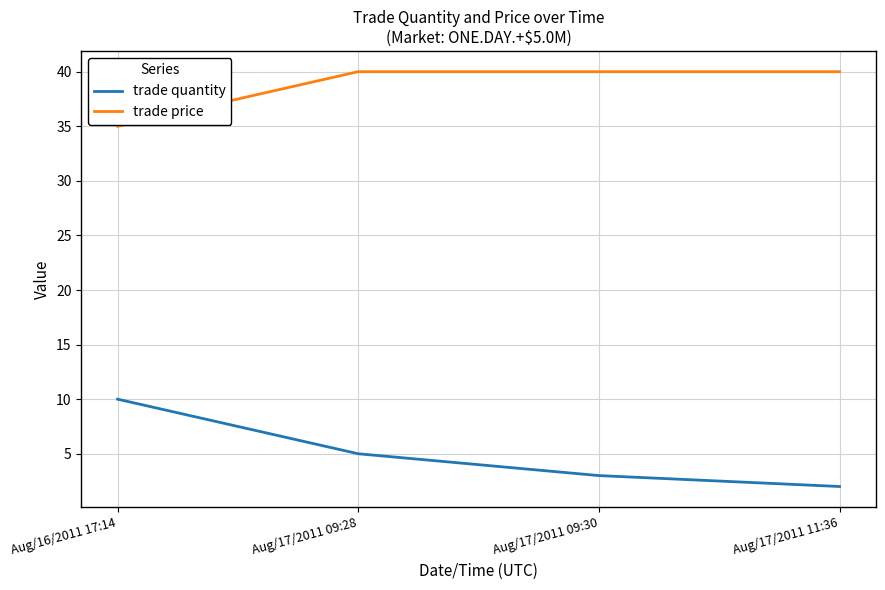

What position from the right is Aug/16/2011 17:14?

4